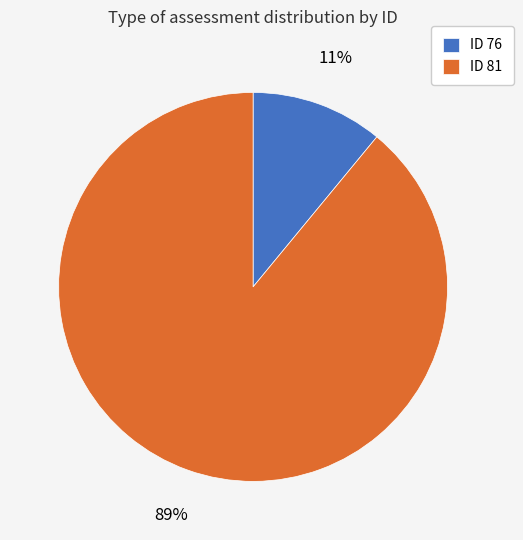

Is there a majority slice in this chart?

Yes